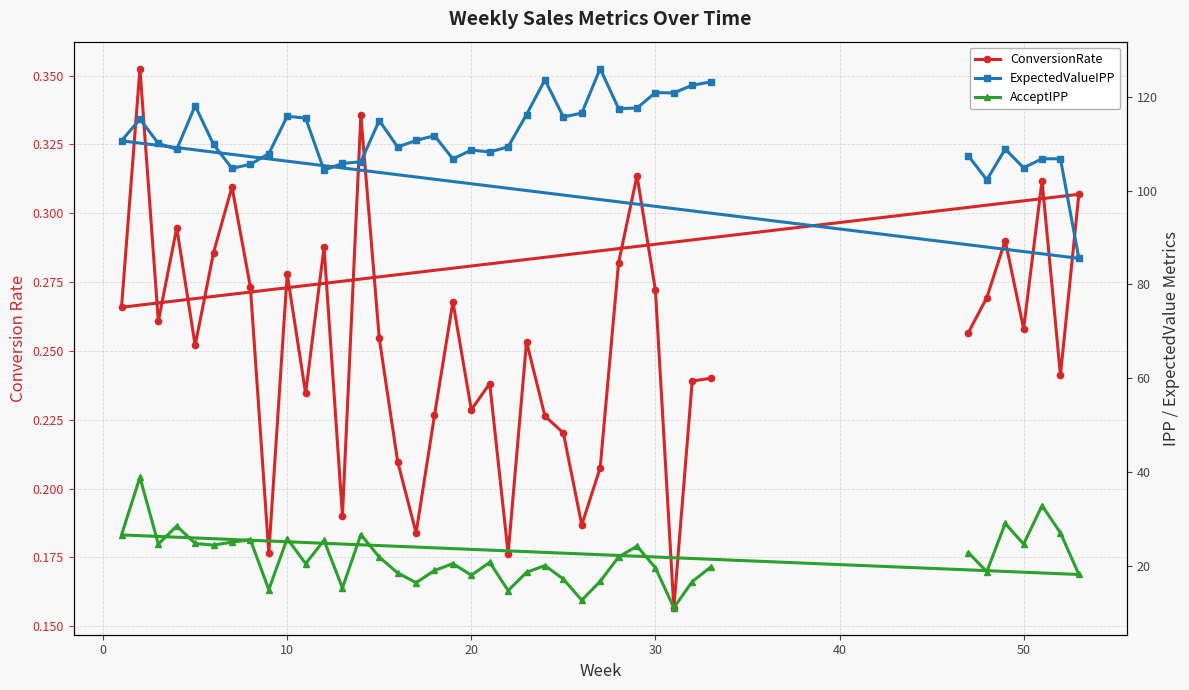

True or false: ExpectedValueIPP and AcceptIPP cross at least once.

False